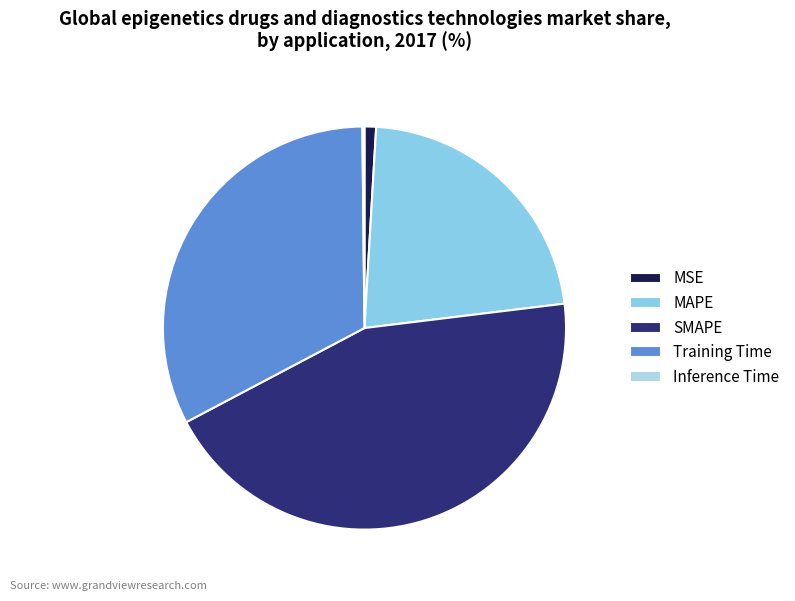

What percentage is NOT represented by Inference Time?

99.8%